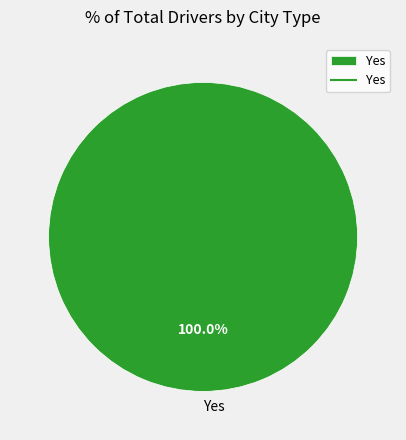

Rank the categories by value from lowest to highest.

Yes